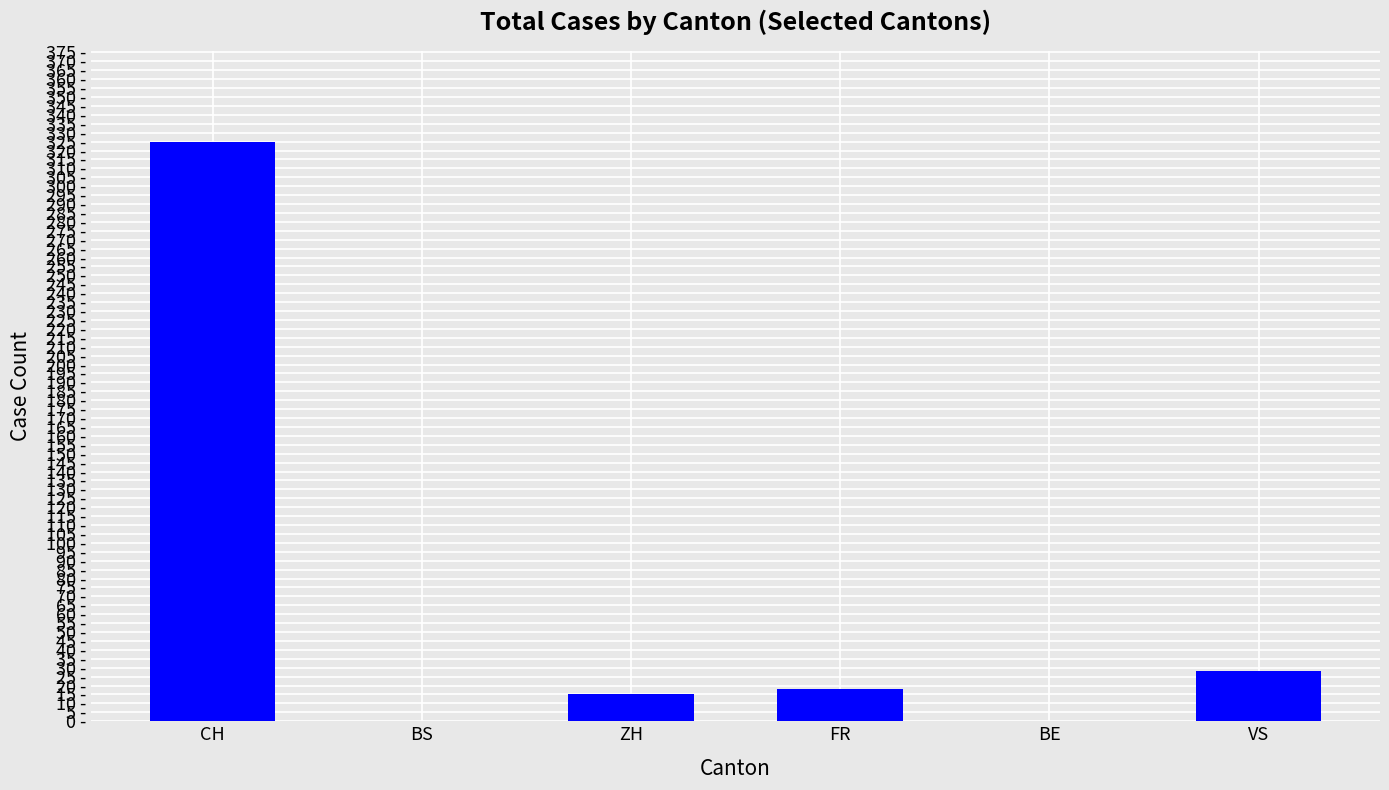

Does the chart contain any negative values?

No